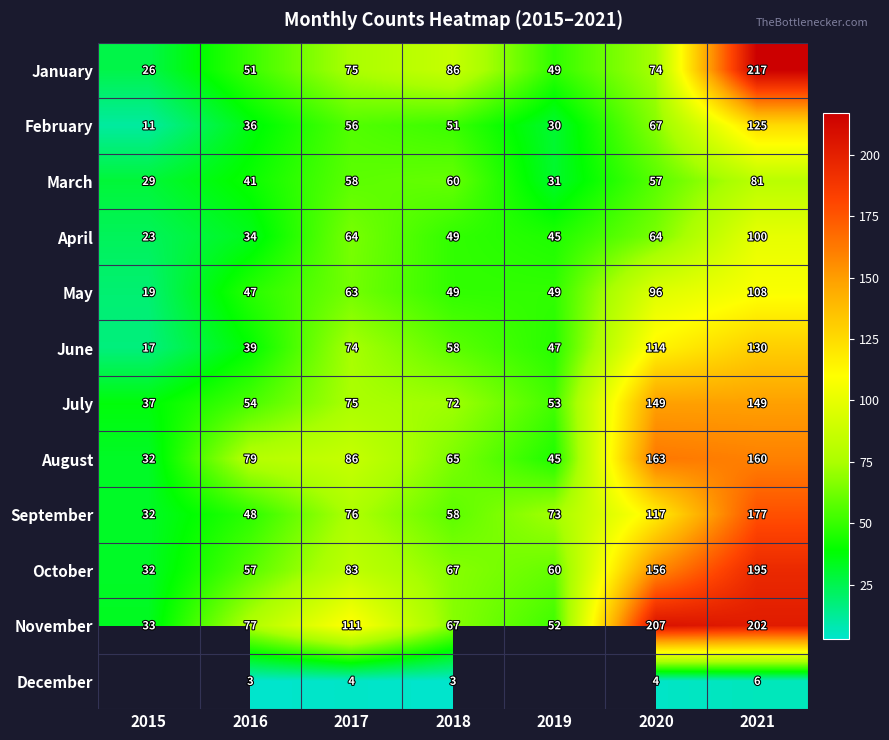

Between 2017 and 2018, which series saw the biggest shift?

November